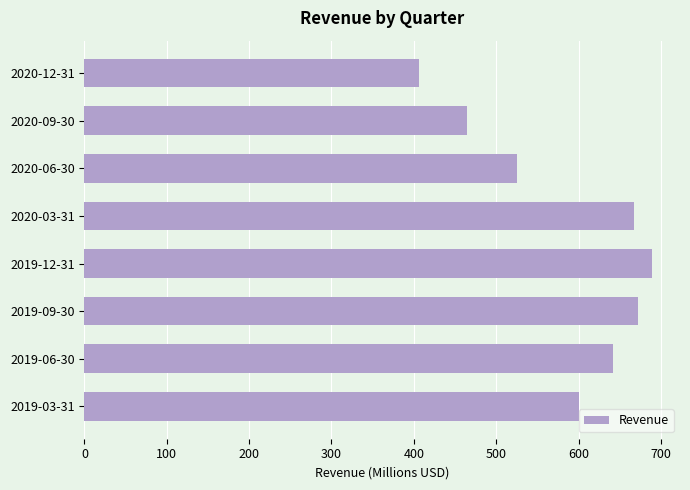

What is the maximum value shown in the chart?

688.8